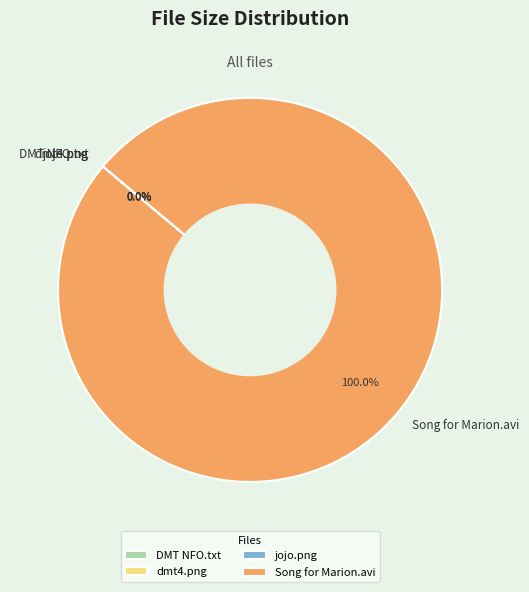

To the nearest percent, what portion does Song for Marion.avi represent?

100%